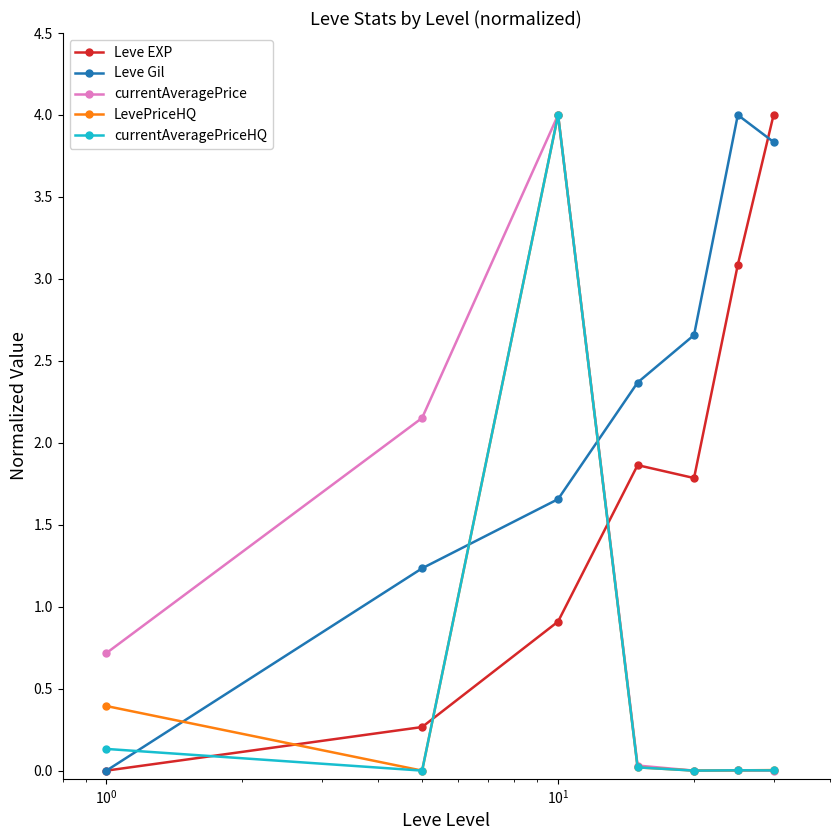

True or false: Leve Gil has more than 1 points higher than both neighbors.

False